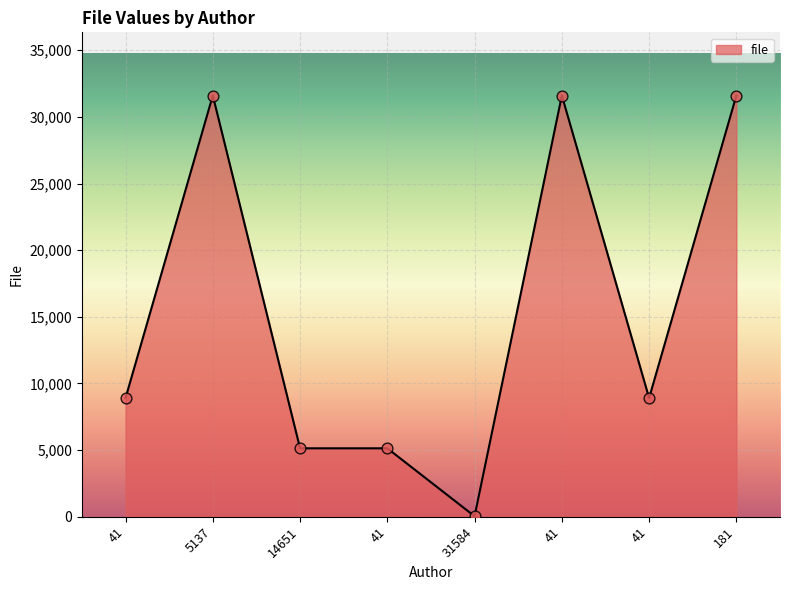

Approximately how many times larger is the value at 41 compared to 41?

3.5